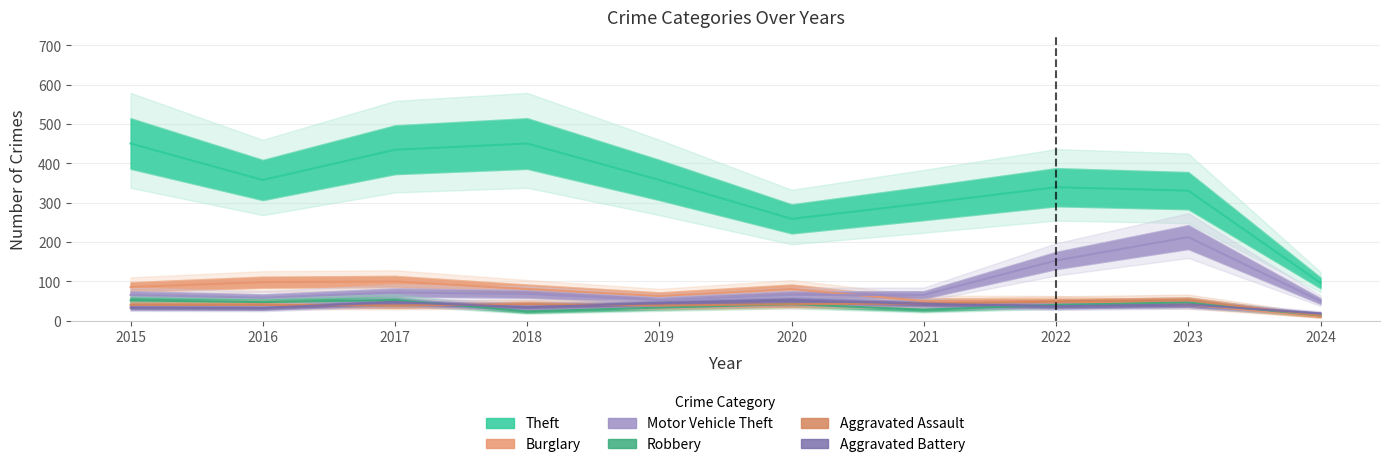

What is the greatest value displayed?

450.6